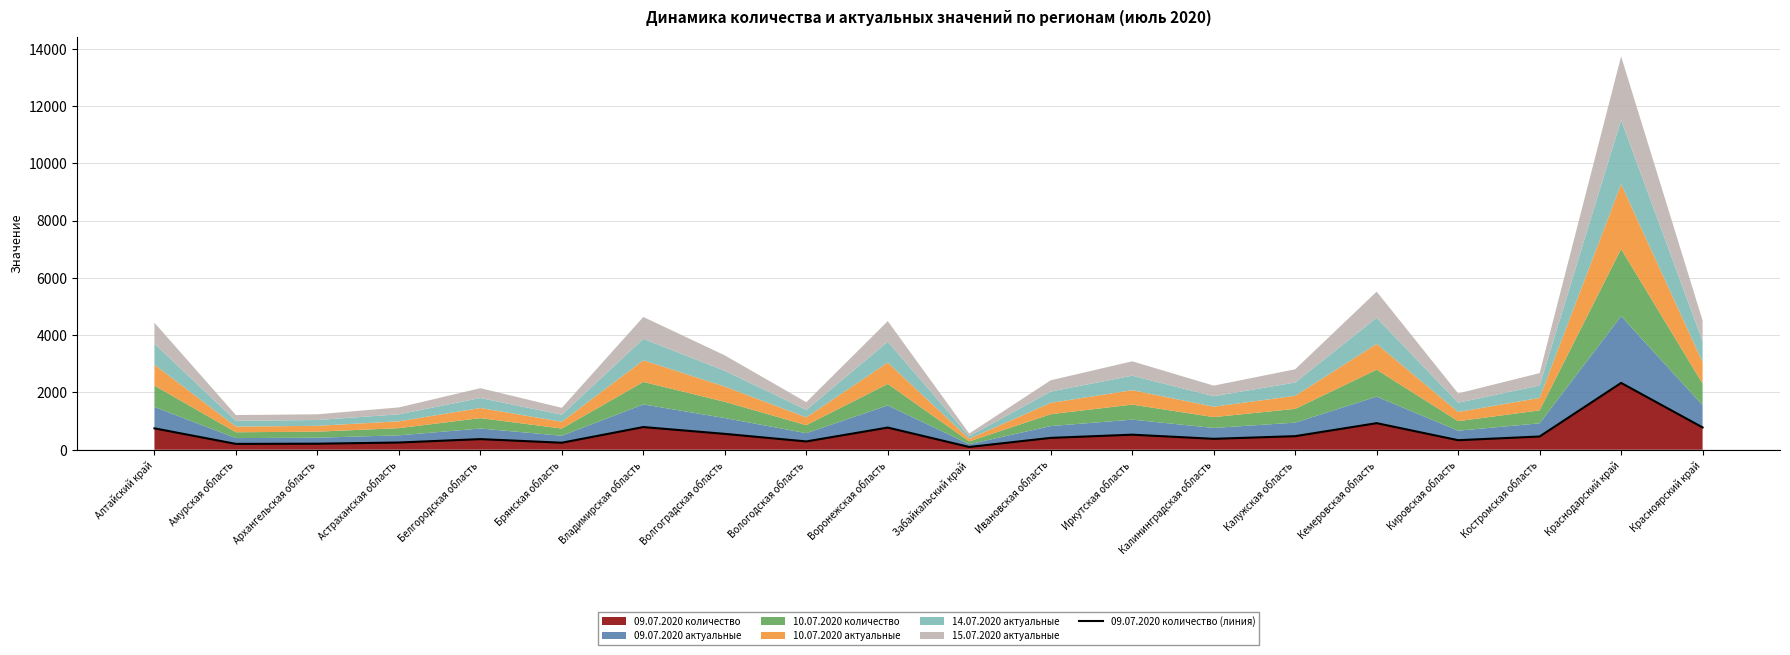

Reading right to left, list all the values displayed in this chart.

778	2332	461	332	927	473	380	525	413	96	773	289	553	791	244	370	251	210	203	746